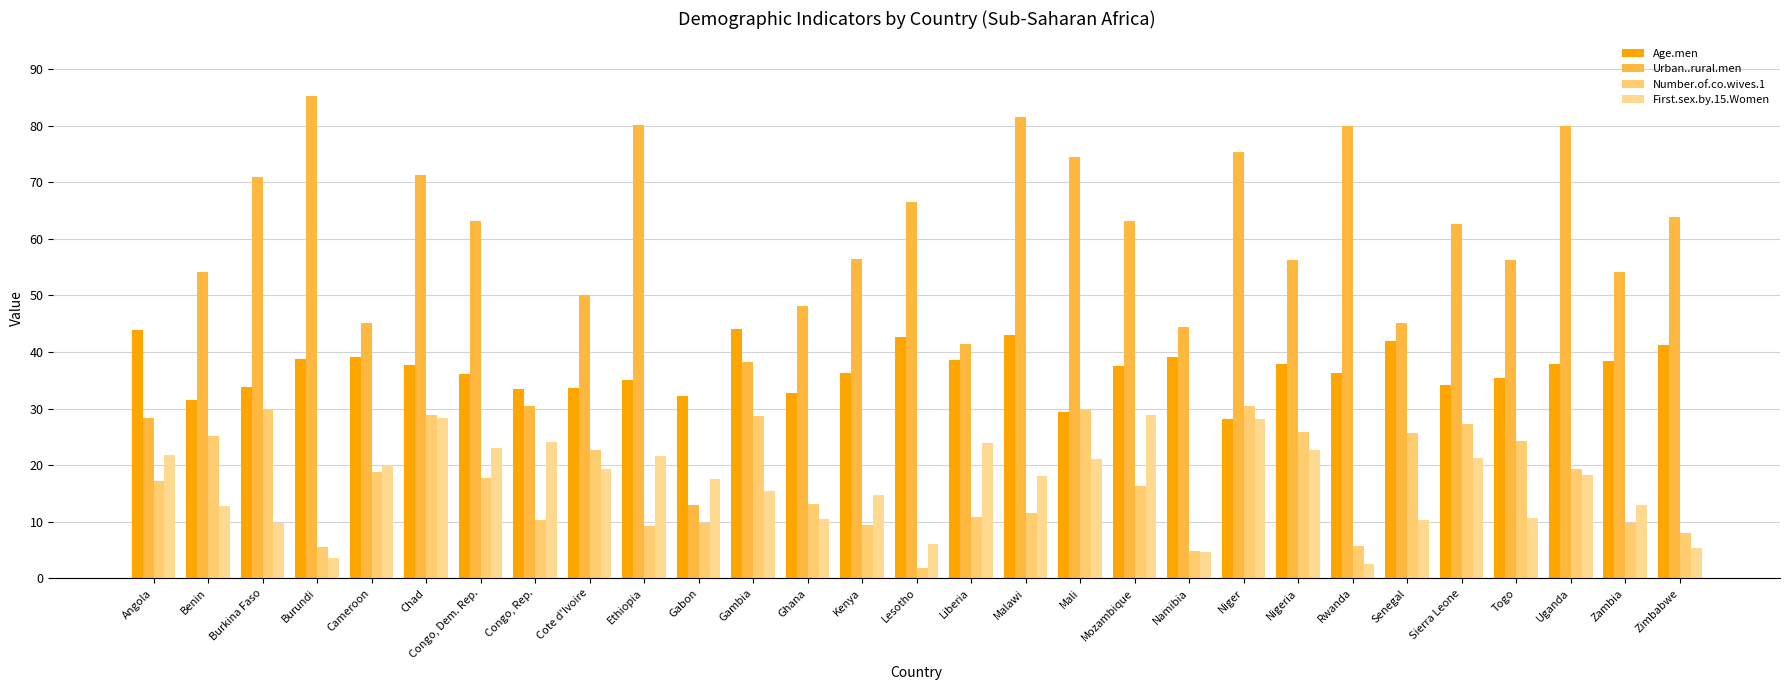

Does the chart contain stacked bars?

No